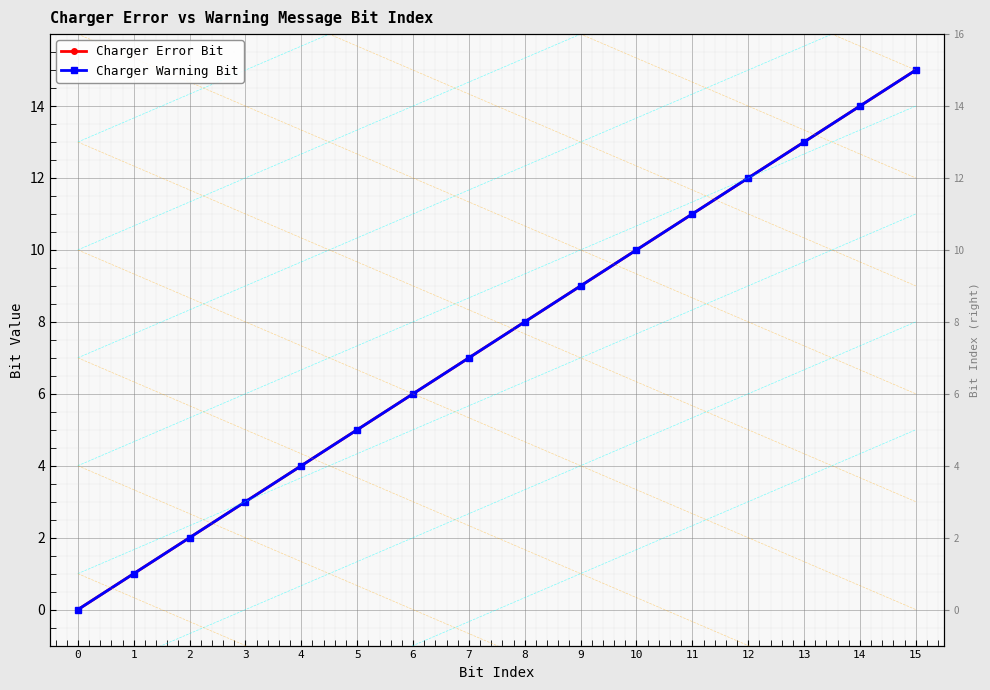

Which series has the largest range (max minus min)?

Charger Error Bit